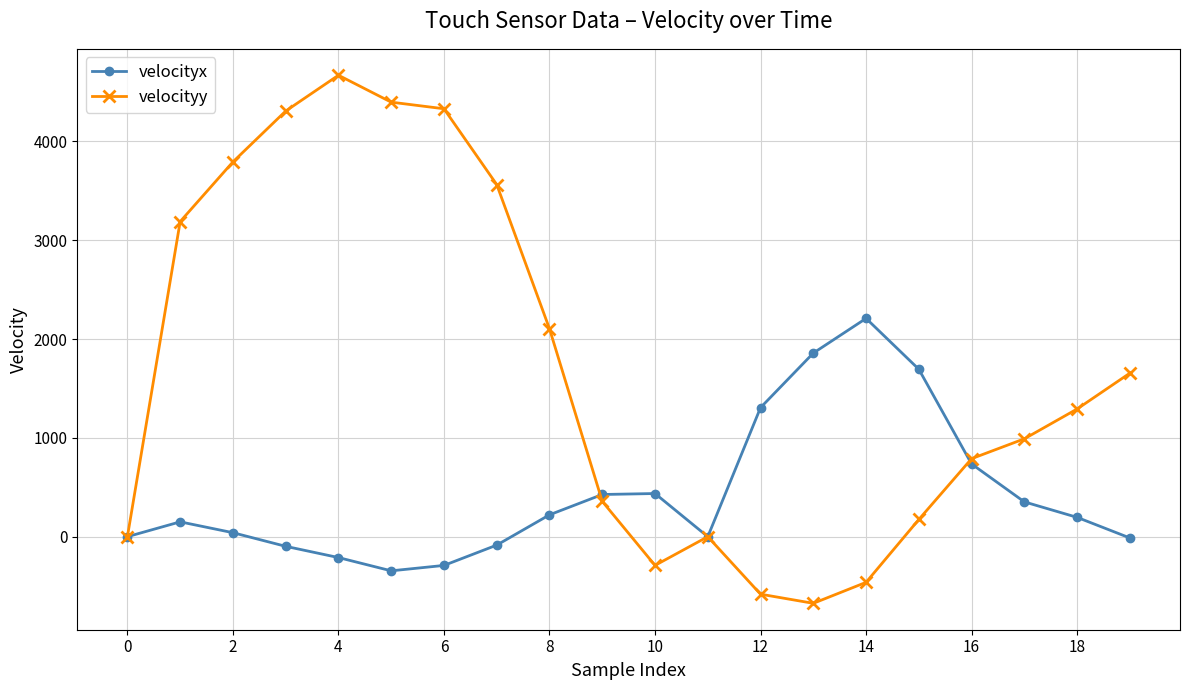

List the series in order of their peak value, lowest first.

velocityx, velocityy